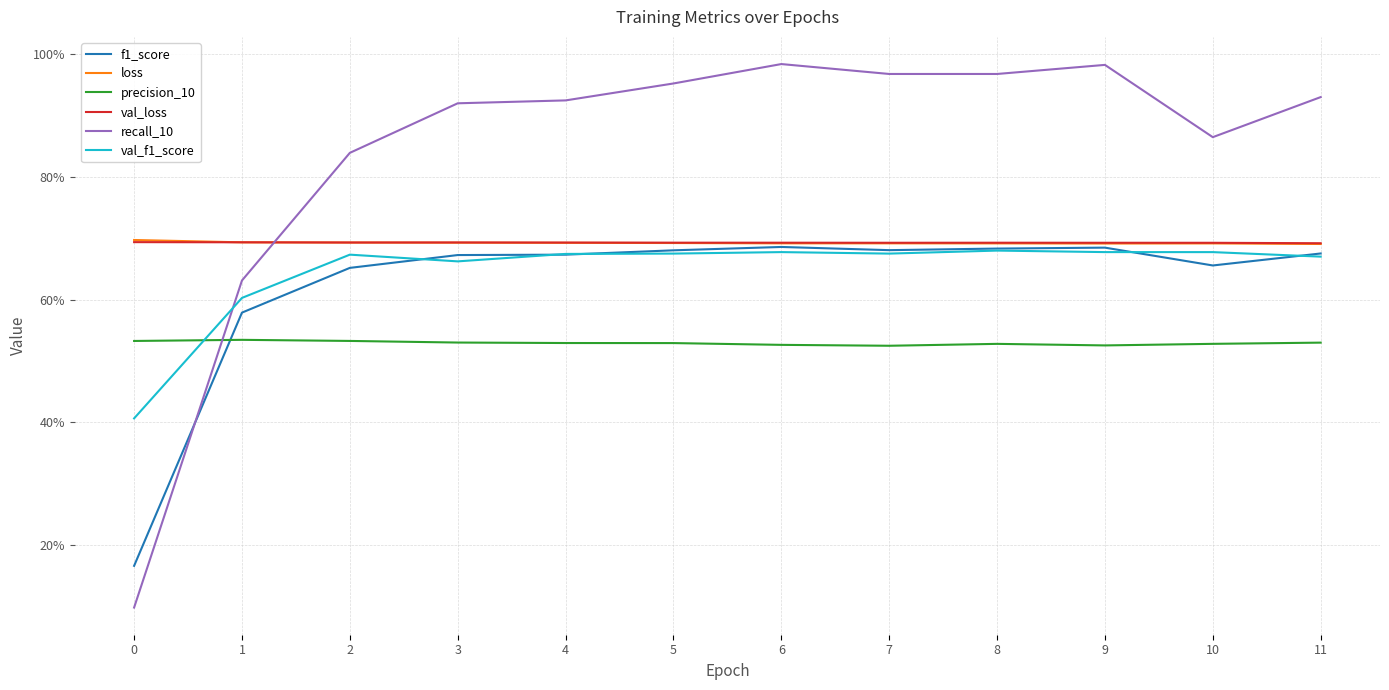

Which series ends up on top after the final intersection of recall_10 and val_loss?

recall_10